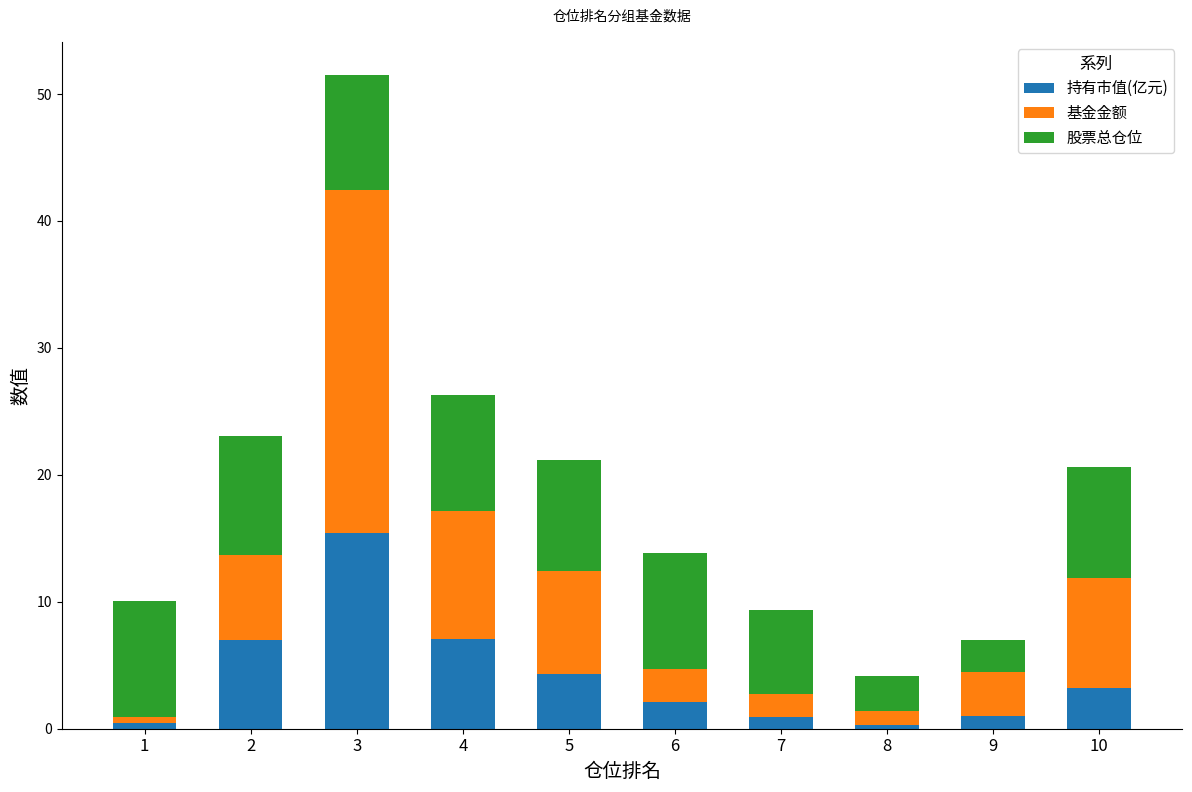

At which category is the sum across all series the highest?

3